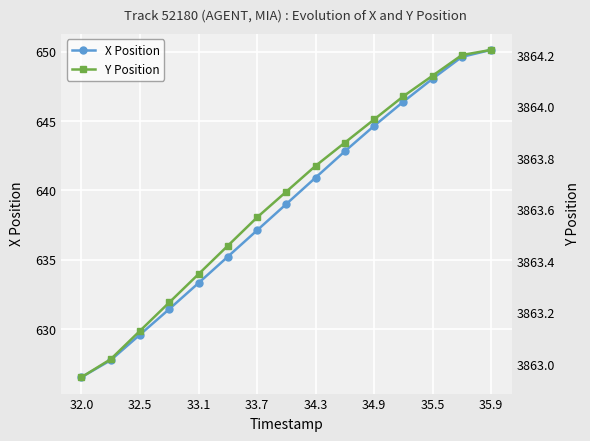

Is this an area chart (filled region under the line)?

No